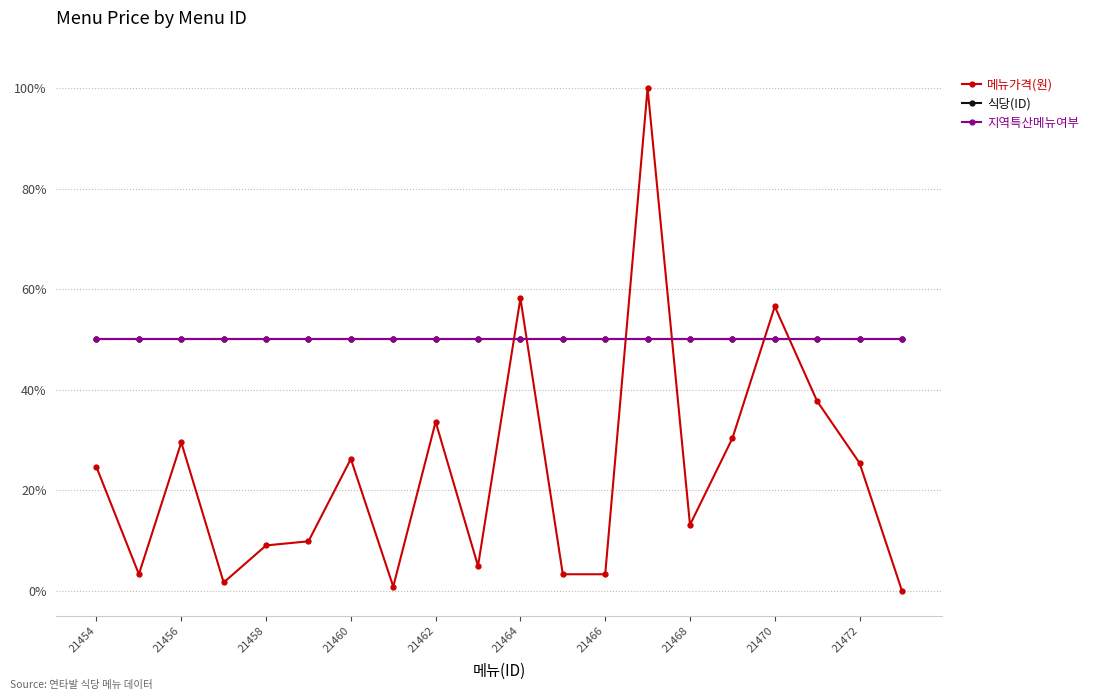

Does the chart have visible grid lines?

Yes